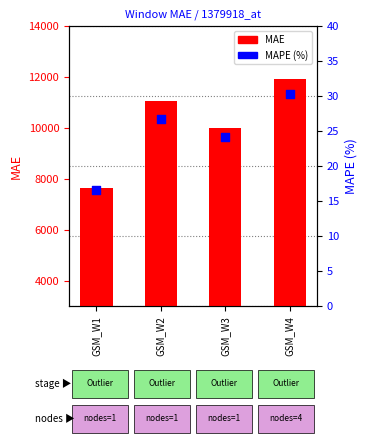

Which series has the largest Y range (max minus min)?

MAE